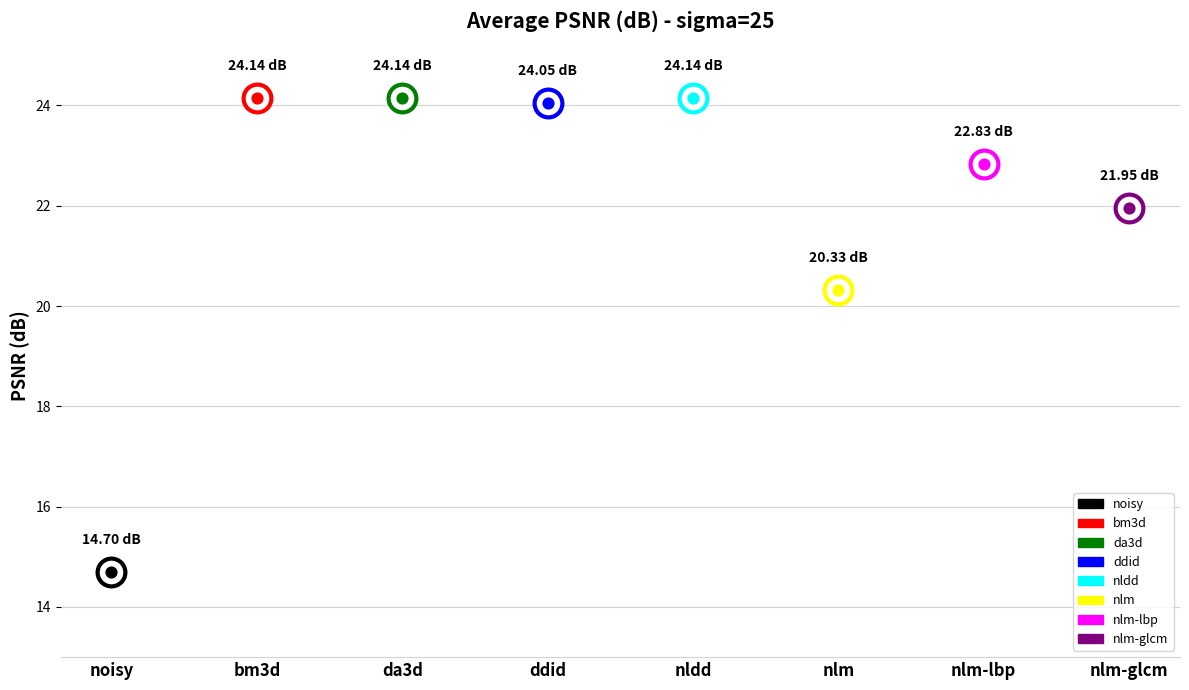

What is the ratio of the value at bm3d to the value at nlm-lbp?

1.1